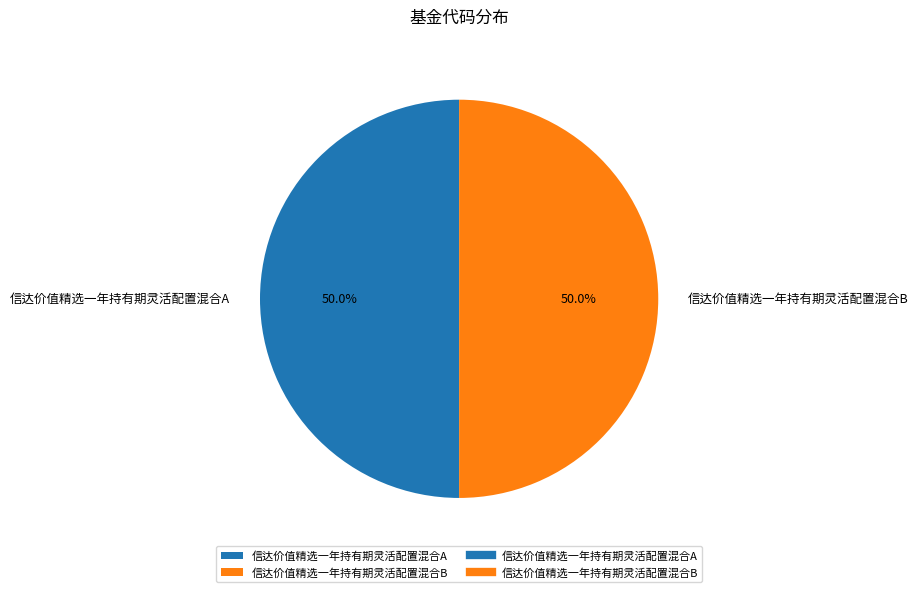

Approximately how many times larger is the value at 信达价值精选一年持有期灵活配置混合A compared to 信达价值精选一年持有期灵活配置混合B?

1.0